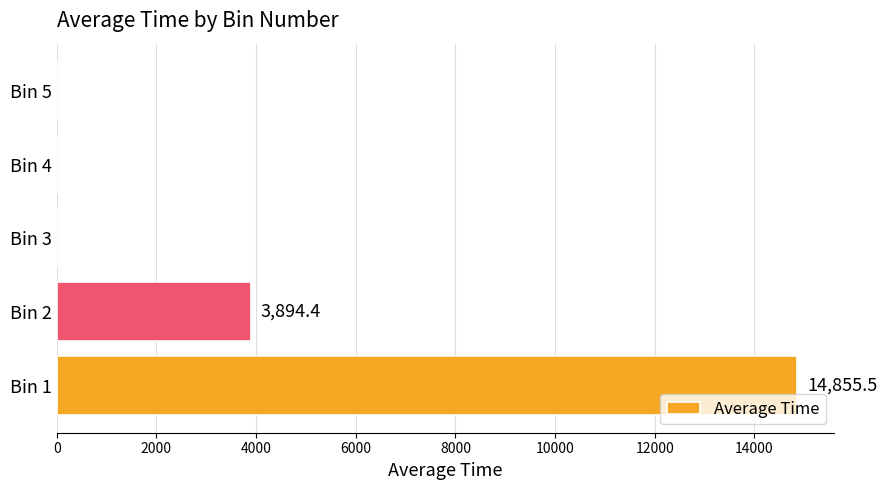

Where is the data nearest to the value 7427?

Bin 2